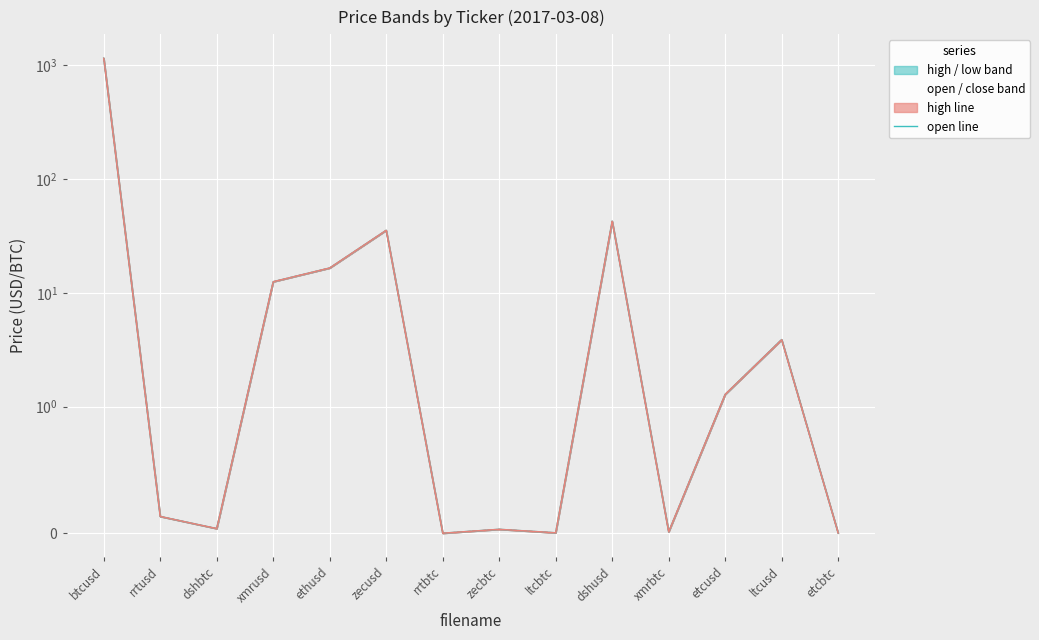

At which category does the chart reach its peak across all series?

btcusd